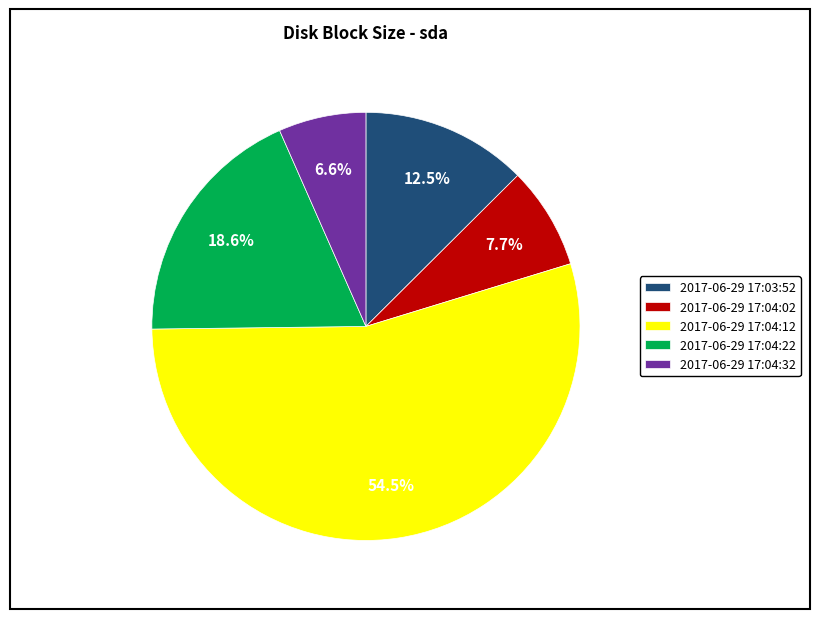

Count the number of slices in the pie.

5